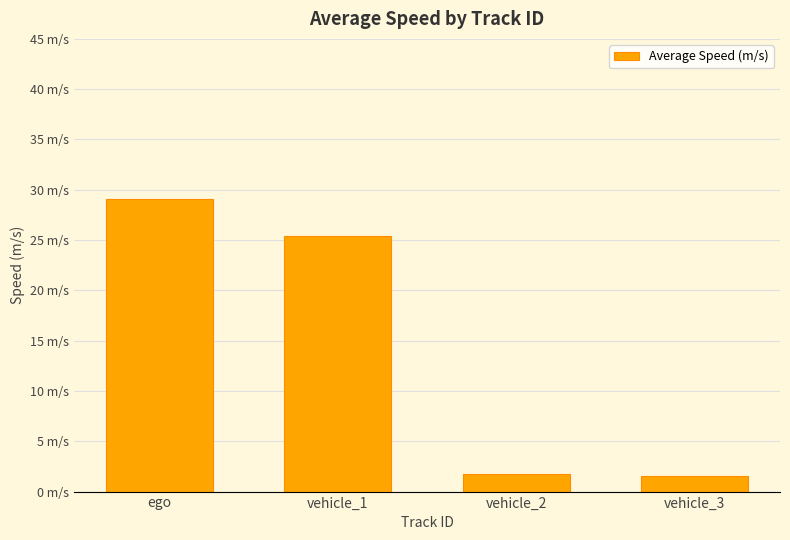

Are the bars horizontal?

No